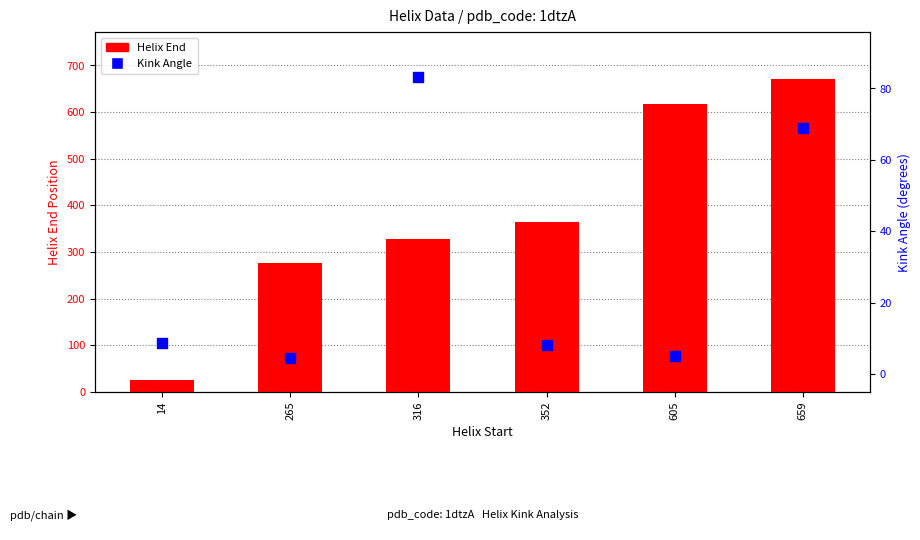

At which category is the sum across all series the highest?

659